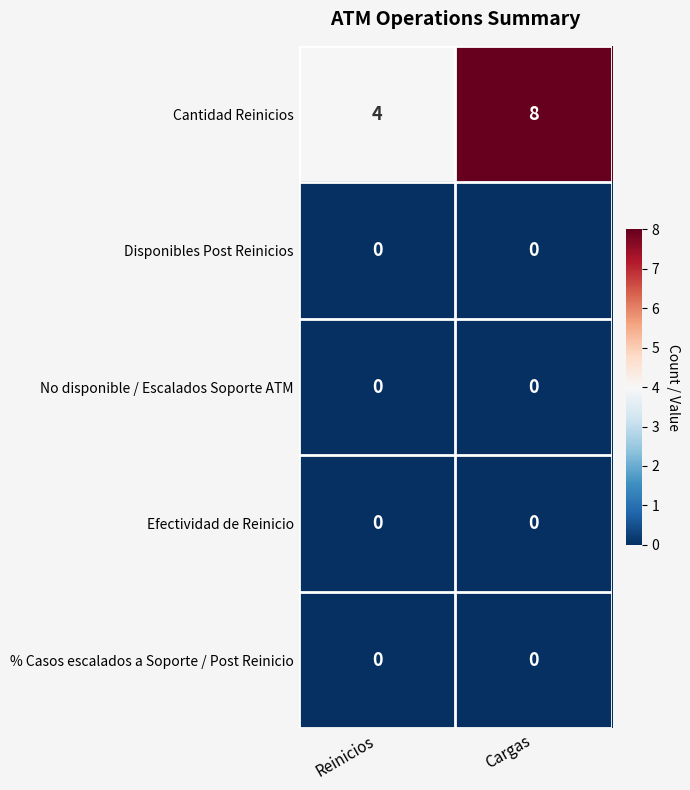

The Cantidad Reinicios series shows 11 at Cargas. True or false?

False